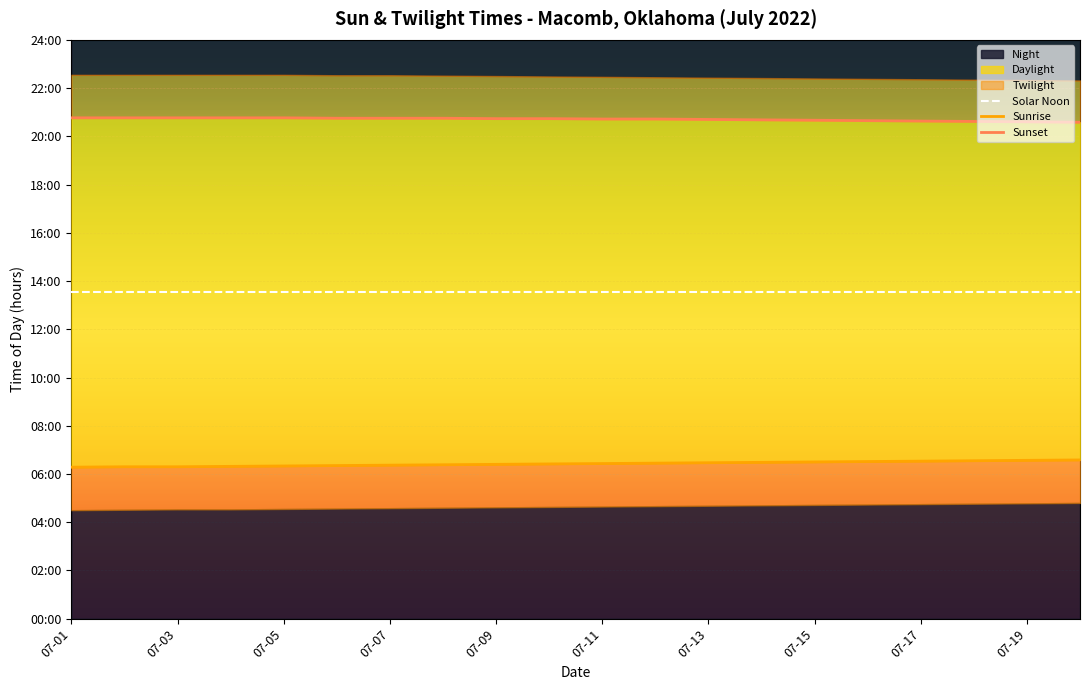

Between 07-11 and 11, which is larger?

07-11